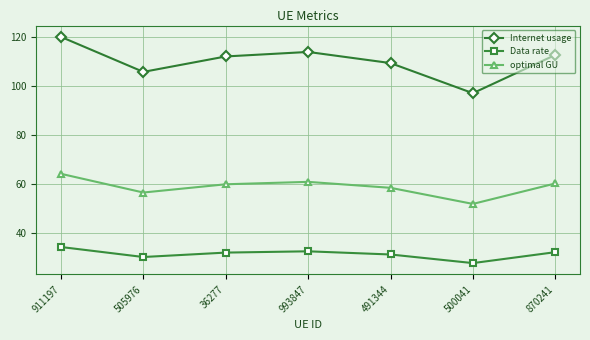

At 993847, list the series in order from largest to smallest.

Internet usage, optimal GU, Data rate